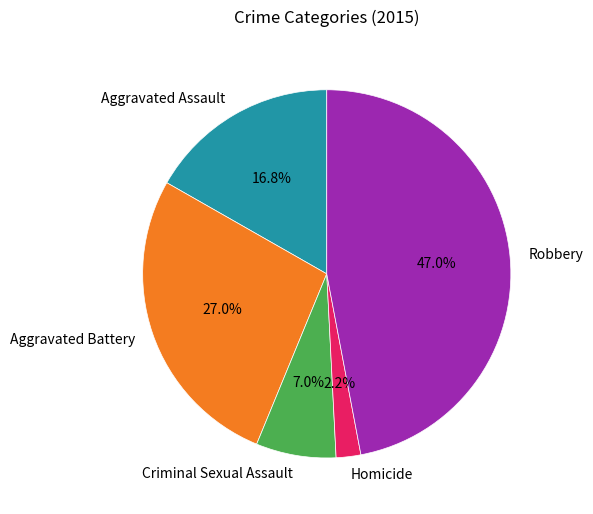

Count the number of slices in the pie.

5